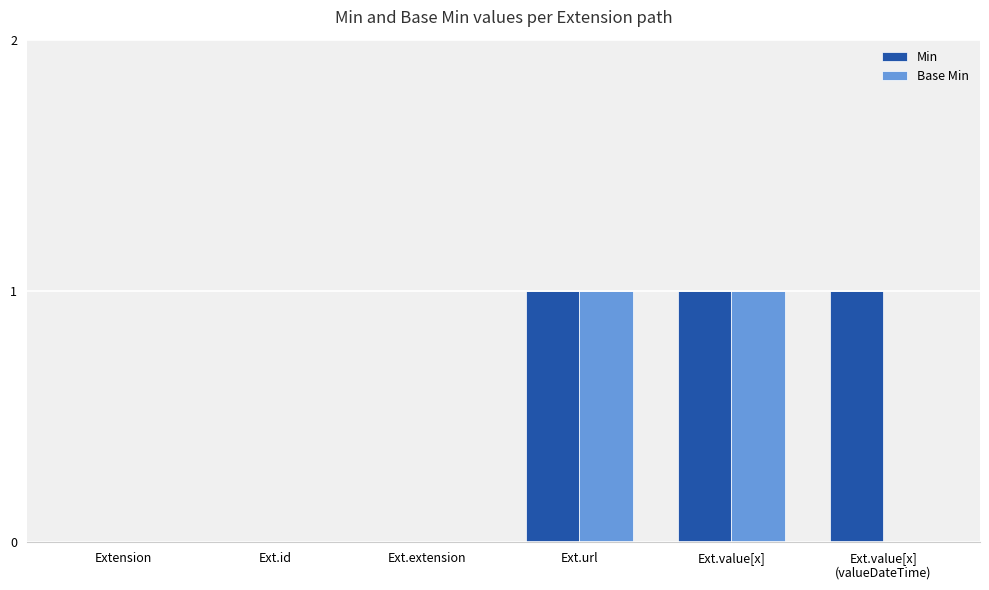

The Min series shows 0 at Ext.url. True or false?

False